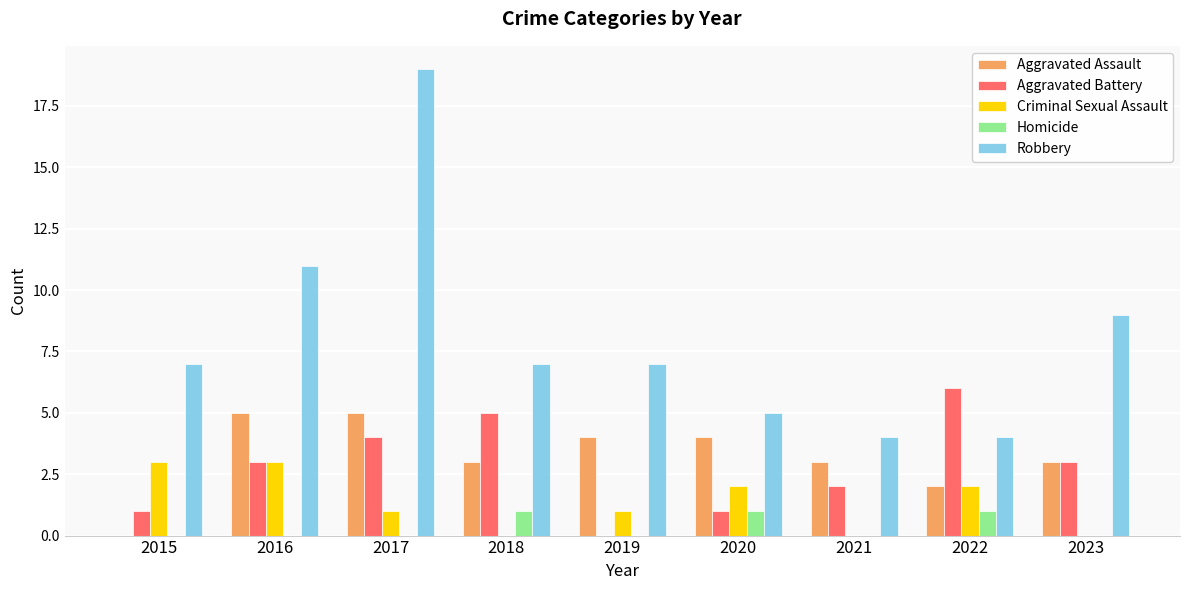

What is the spread (max minus min) of values at 2019?

7